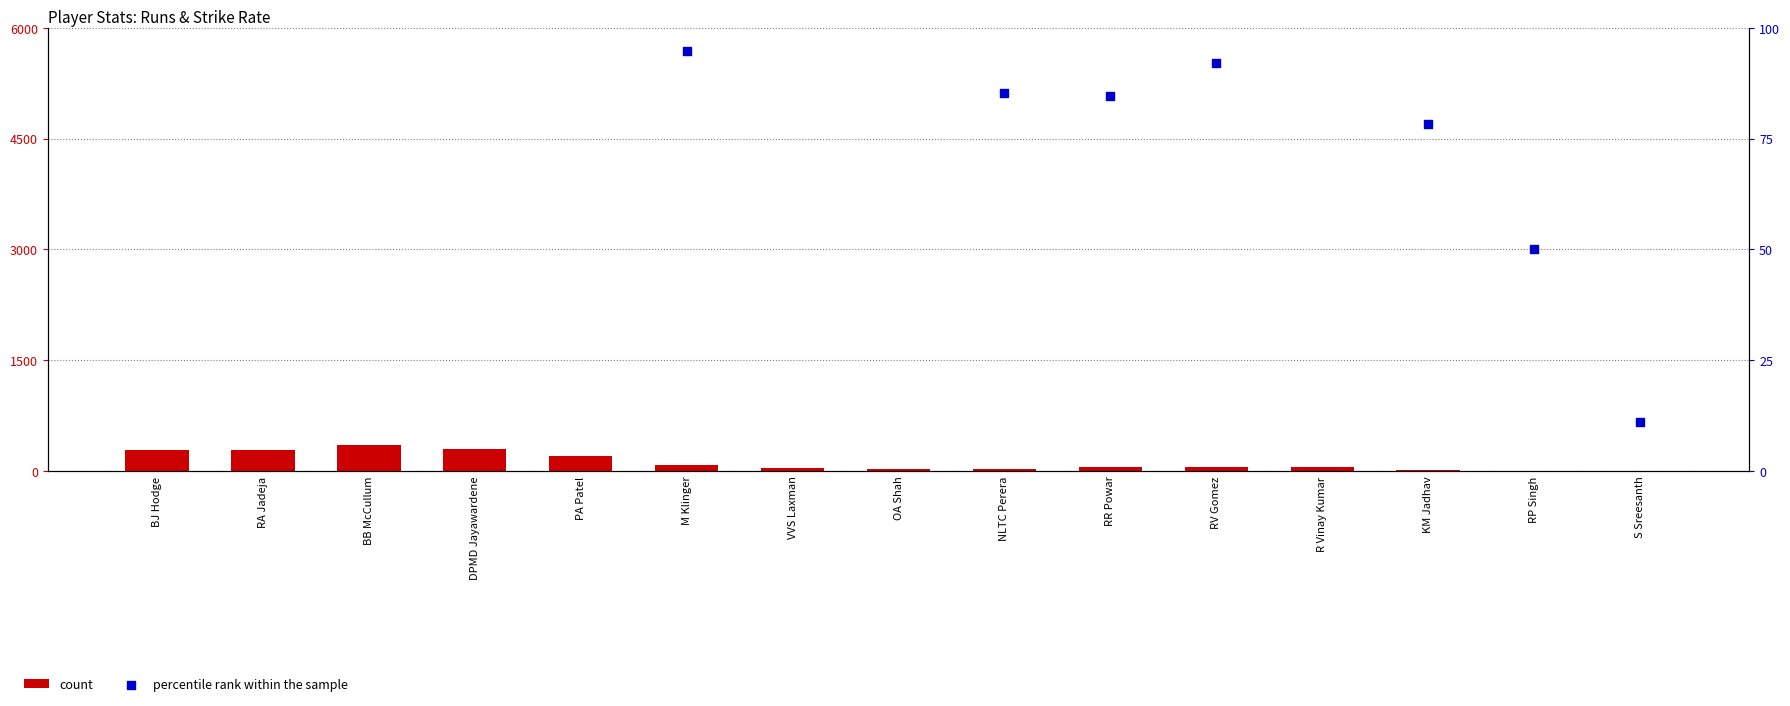

Which series reaches the minimum Y coordinate?

count